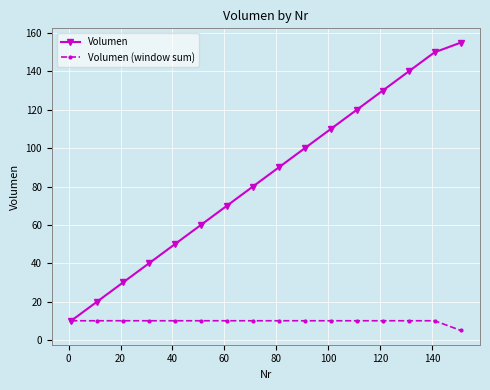

List the series in order of their overall mean, lowest first.

Volumen (window sum), Volumen